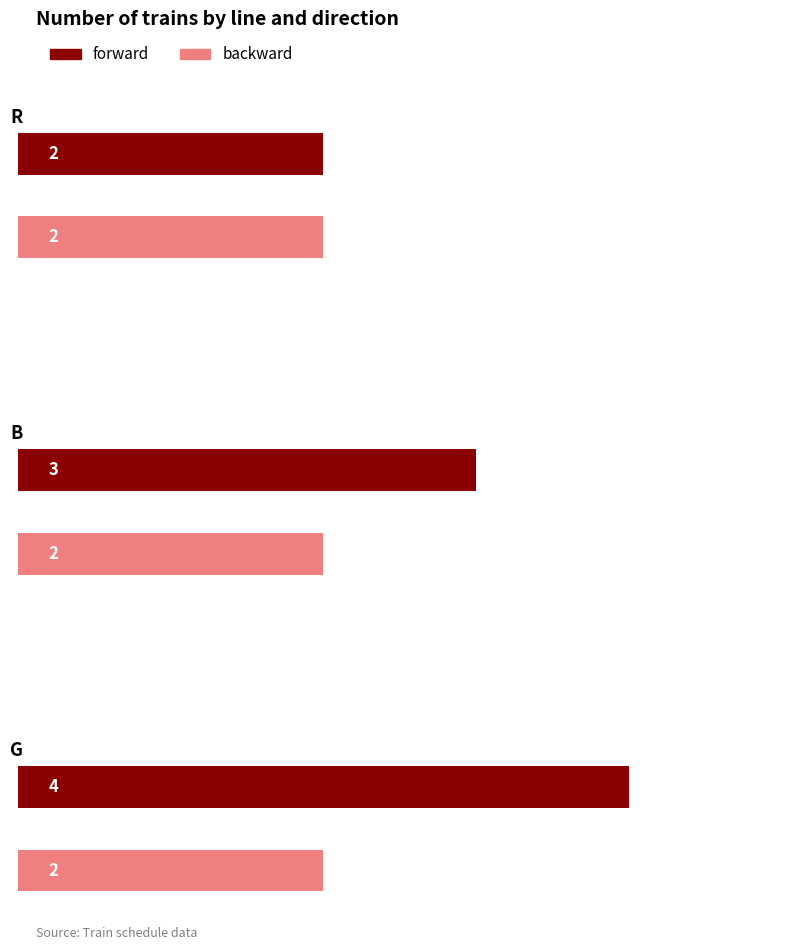

What is the difference between the forward values at R and B?

1